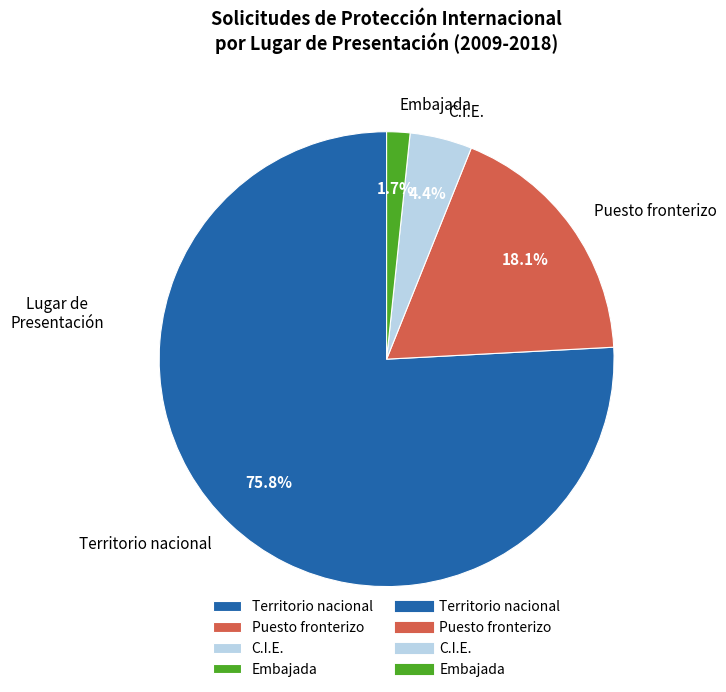

What percentage is the C.I.E. slice, to the nearest percent?

4%